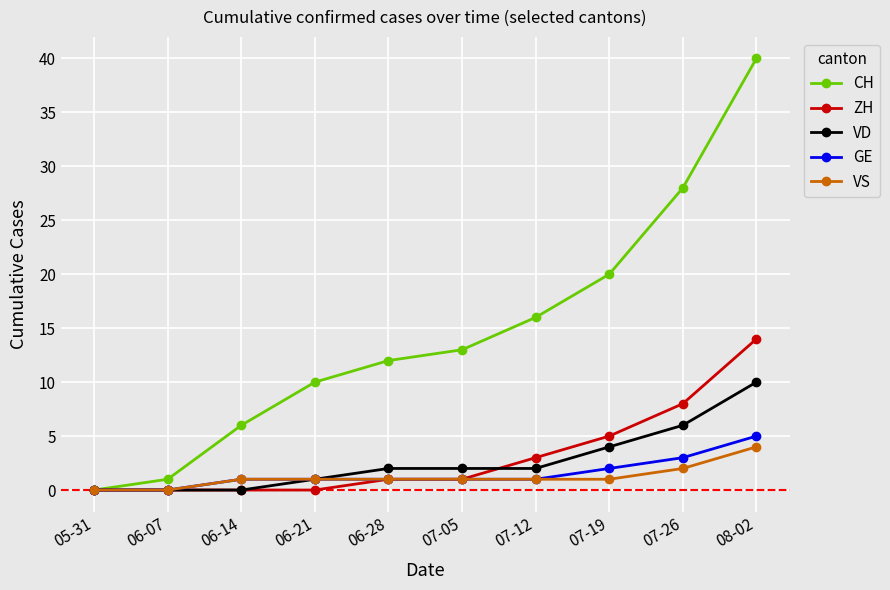

What is the label of the 8th point from the right?

06-14